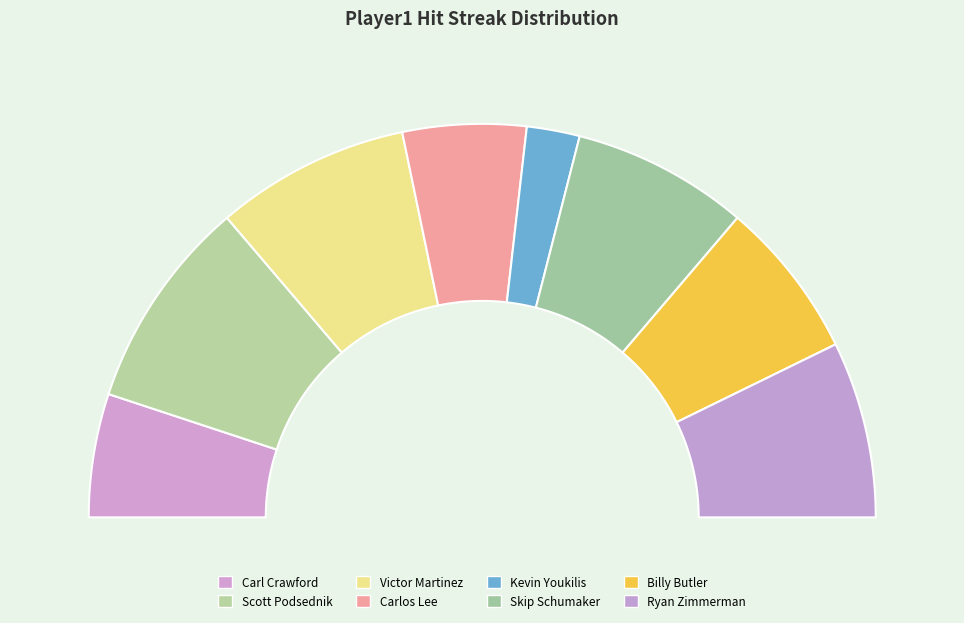

Is it true that Scott Podsednik is 17% of the pie?

True